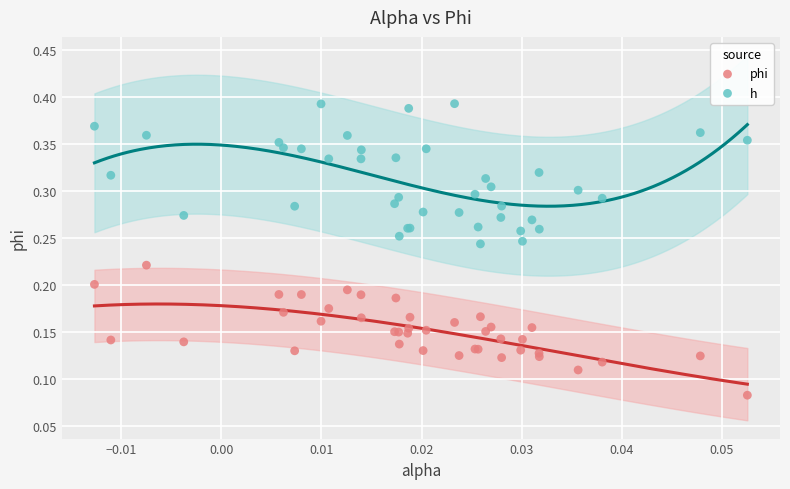

Which series contains the lowest Y value?

phi